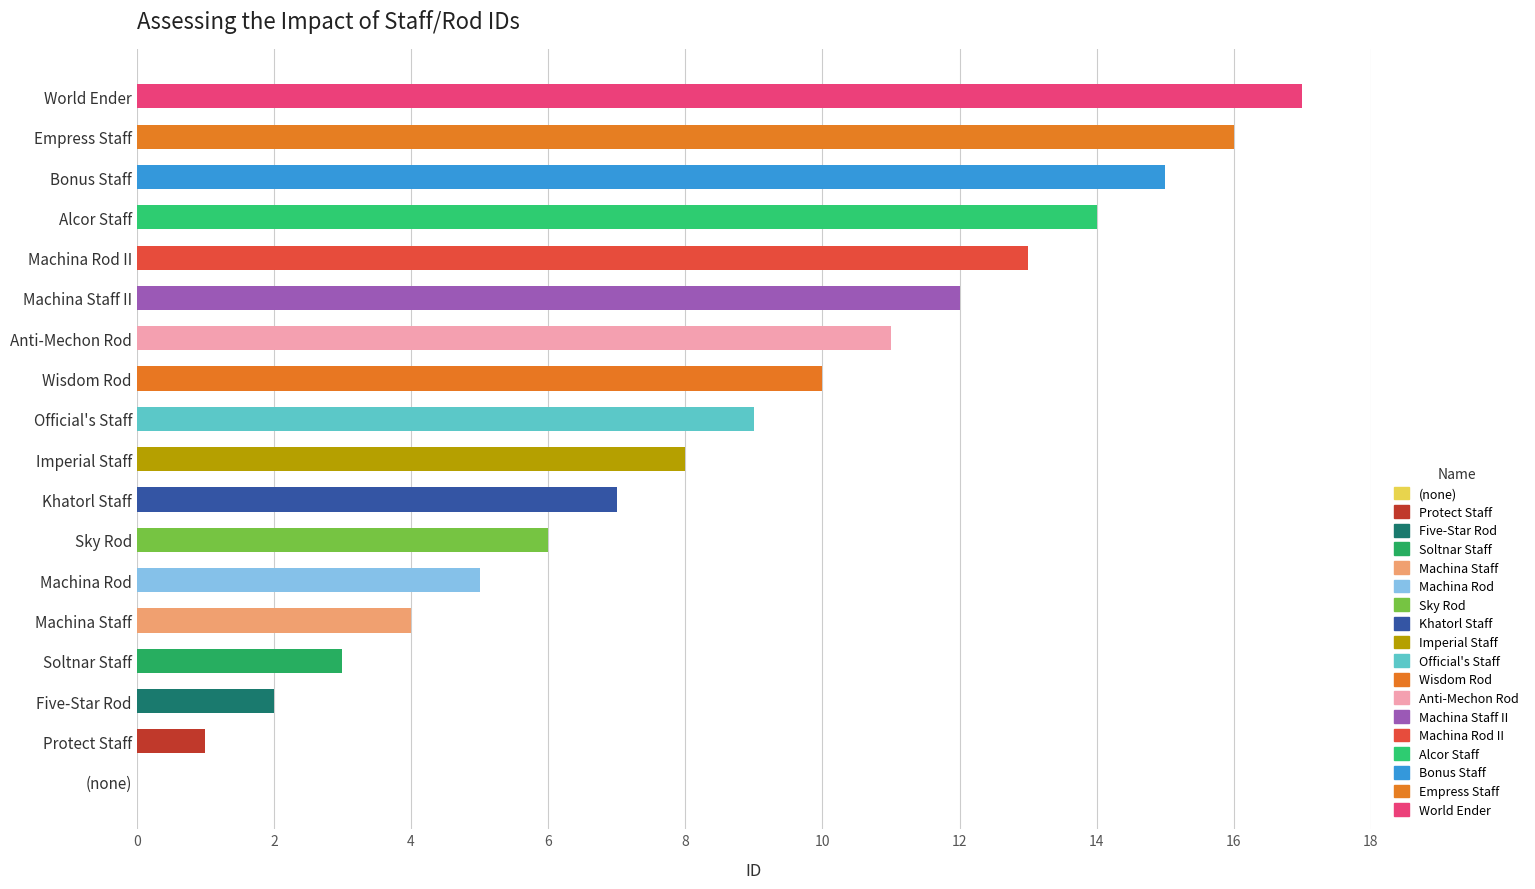

Is it true that the value at World Ender is 11?

False